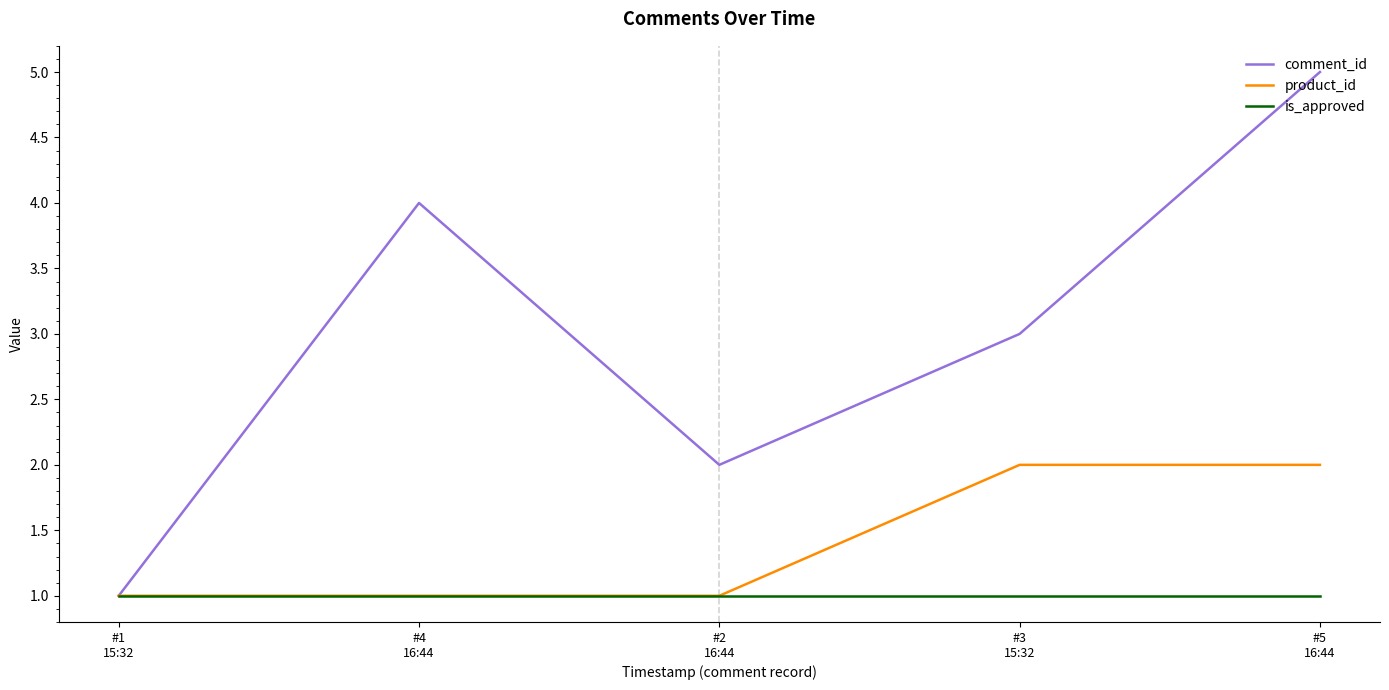

True or false: comment_id has more than 1 interior local peaks.

False